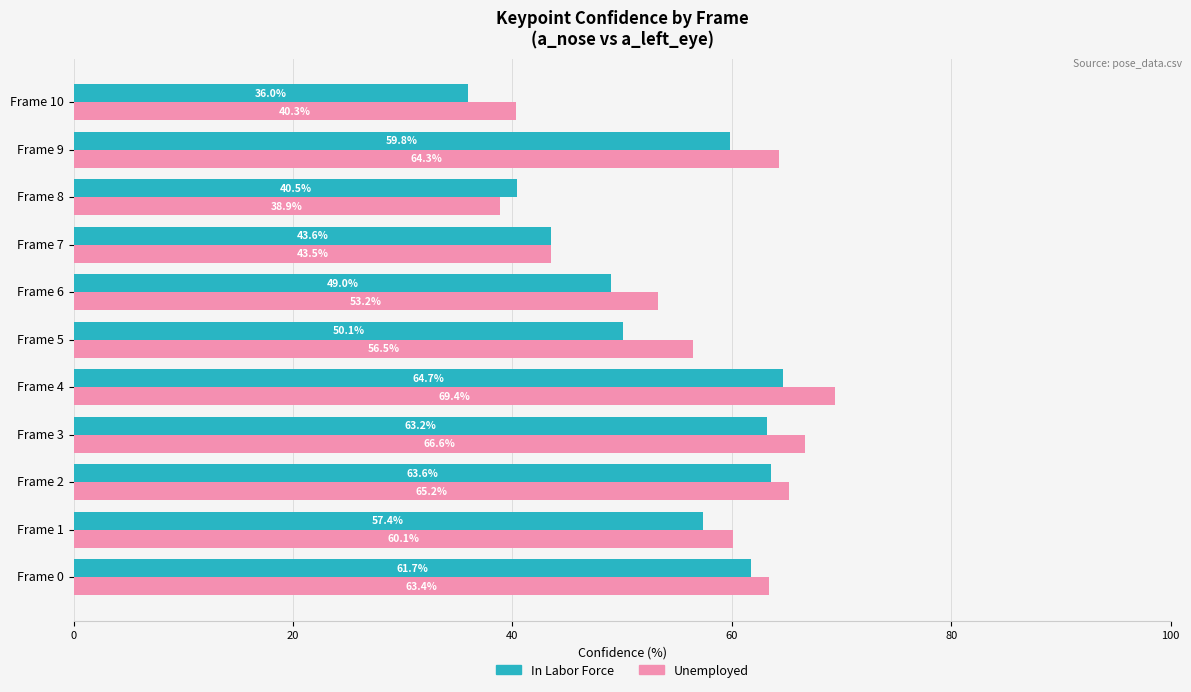

What is the difference between the maximum and minimum values in the In Labor Force series?

28.7